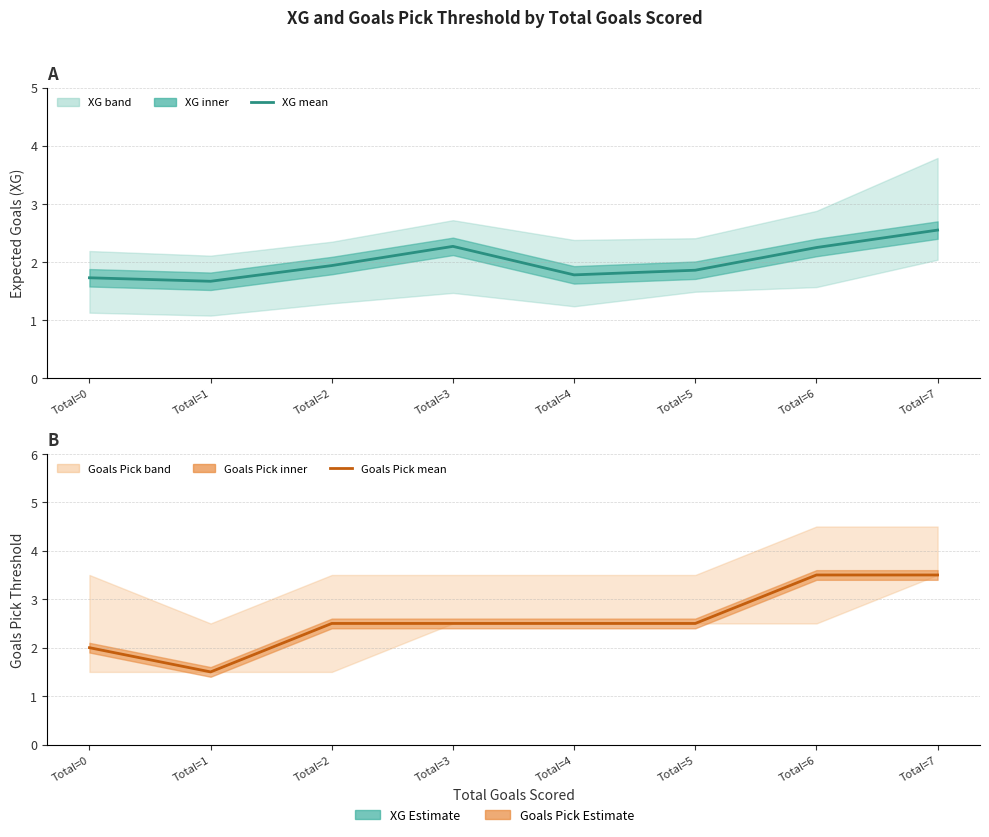

At which category is the sum across all series the highest?

Total=7